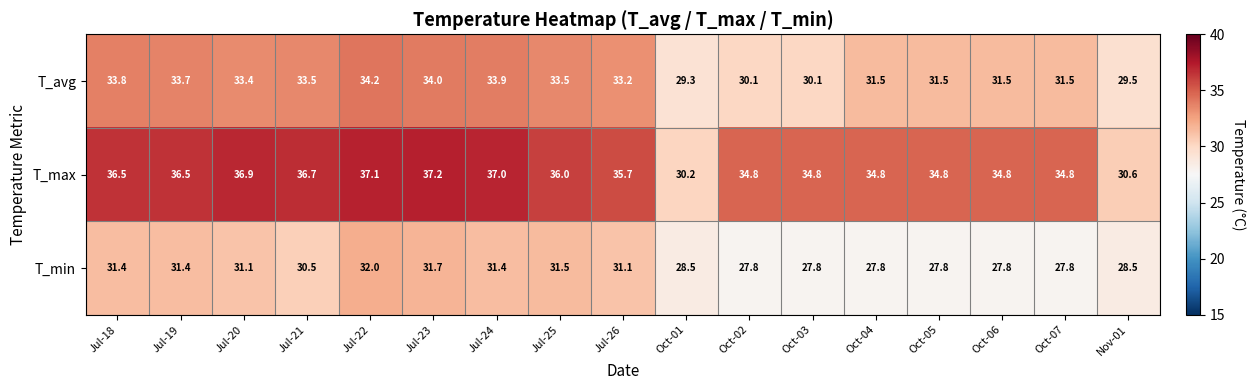

Rank the series at Jul-18 from highest to lowest value.

T_max, T_avg, T_min